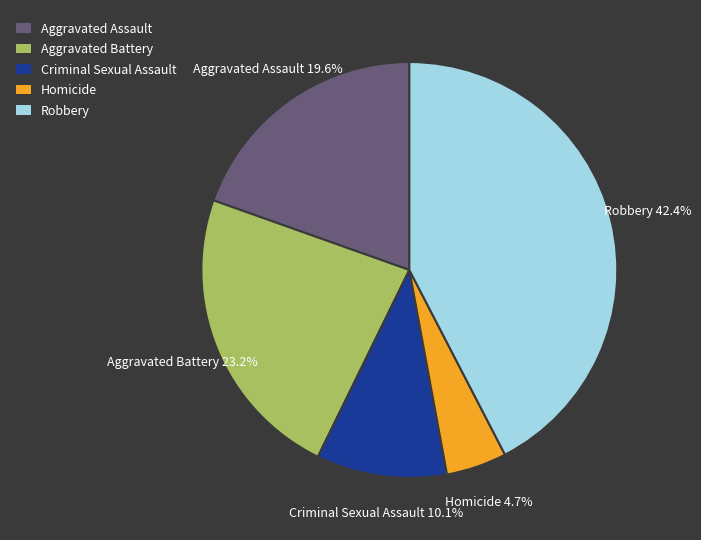

Is there any slice that represents more than half of the pie?

No